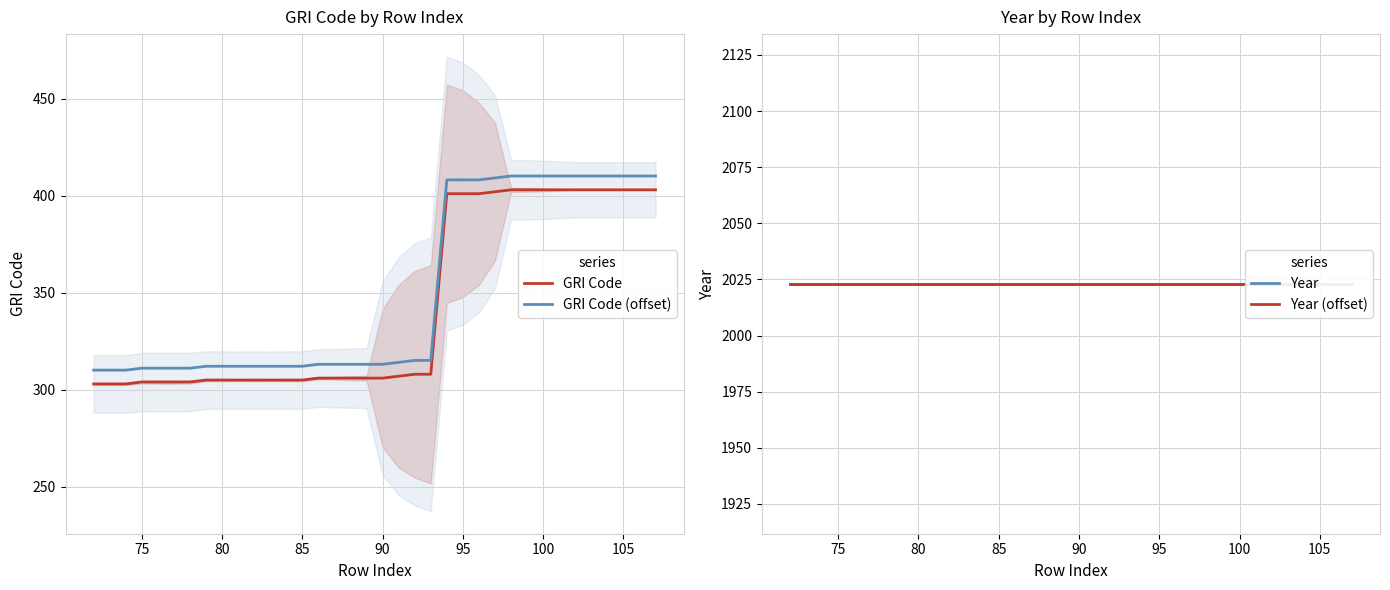

True or false: Year has more than 1 interior local peaks.

False